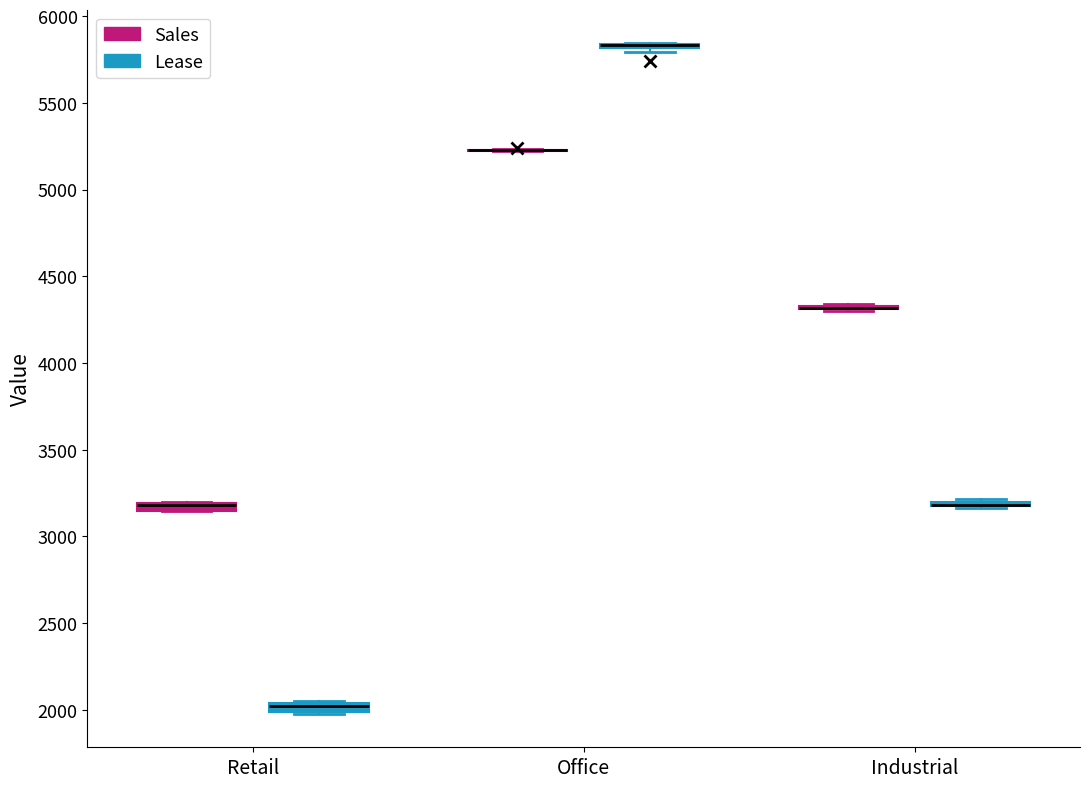

Where is the lower edge of the box for Retail (Lease) on the y-axis? The values are not printed on the chart, so give them approximately, as read against the axis.

2000